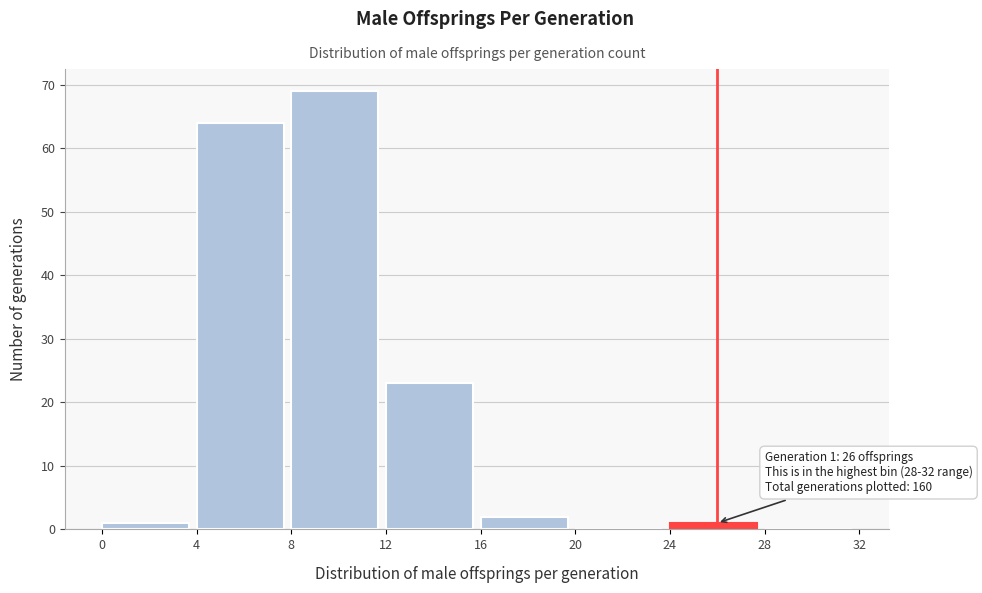

Over which range of the x-axis is the bar tallest?

8 to 12